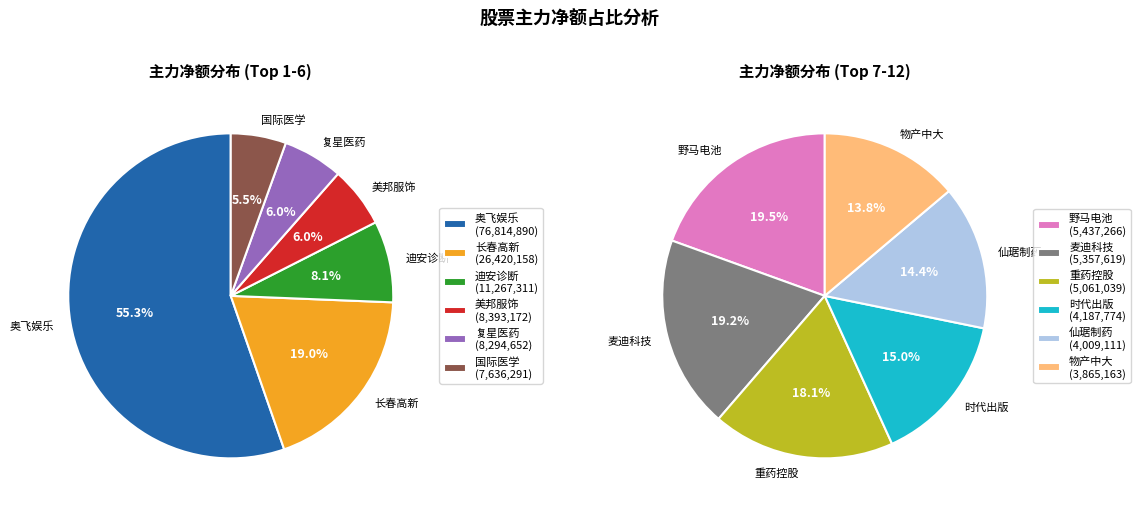

Does 迪安诊断 represent more than half of the total?

No